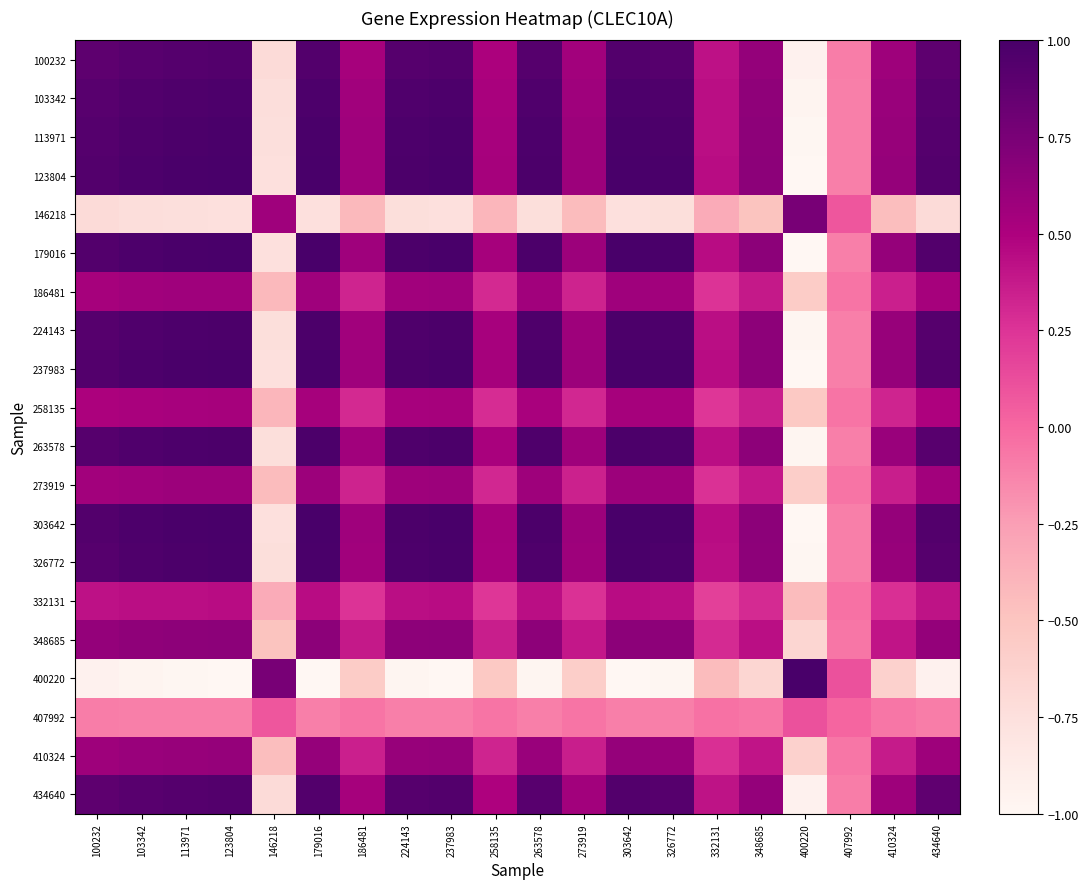

At how many categories does at least one series exceed 0?

20